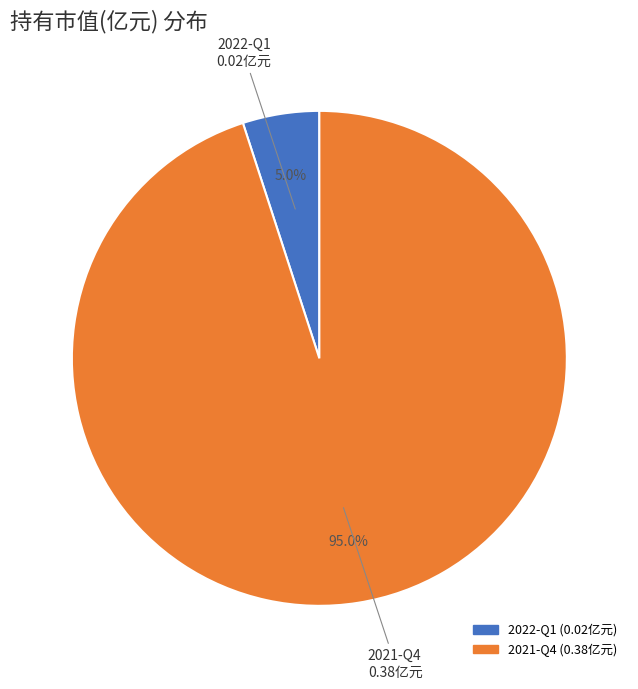

Which slice is the smallest?

2022-Q1